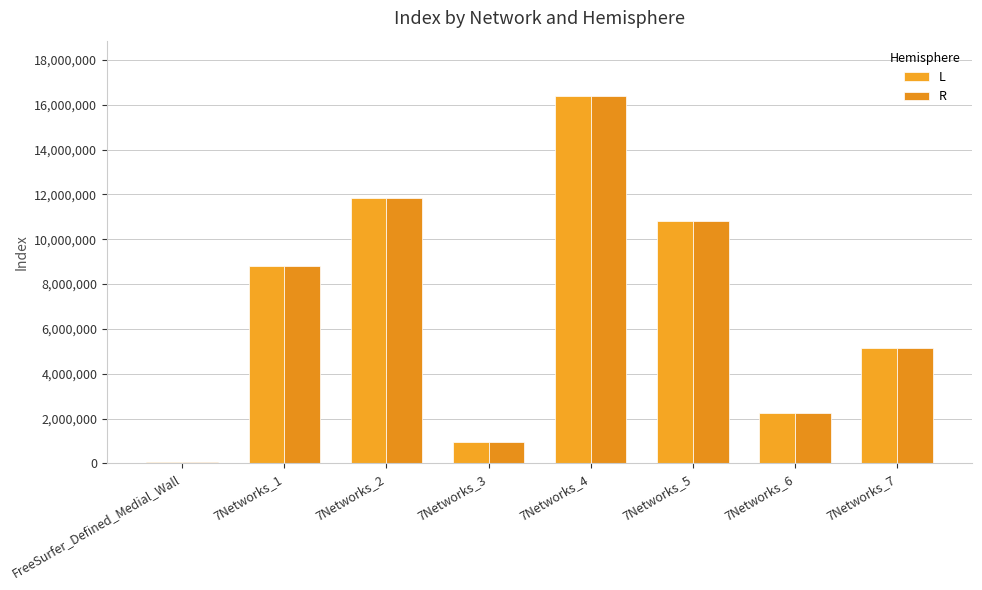

Count the number of data series in this chart.

2